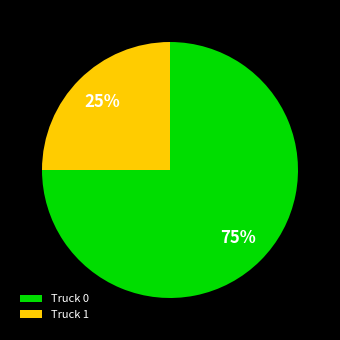

To the nearest percent, what percentage of the pie is Truck 1?

25%